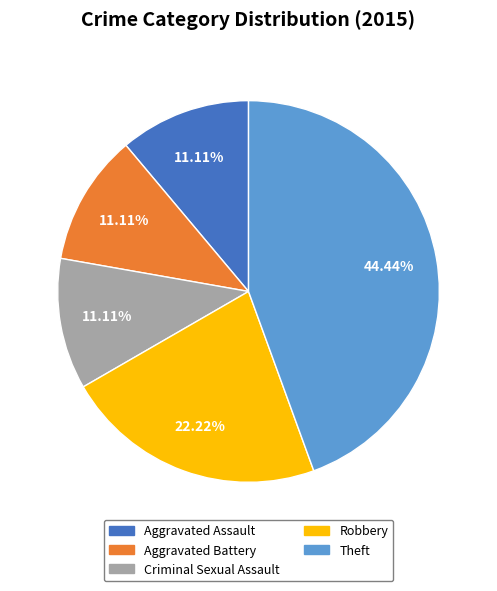

Does Robbery represent more than half of the total?

No